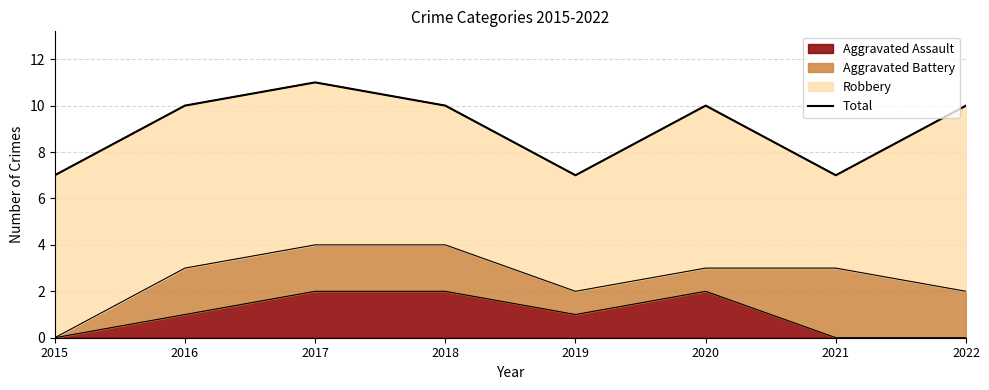

What value does the data have at 2022?

10